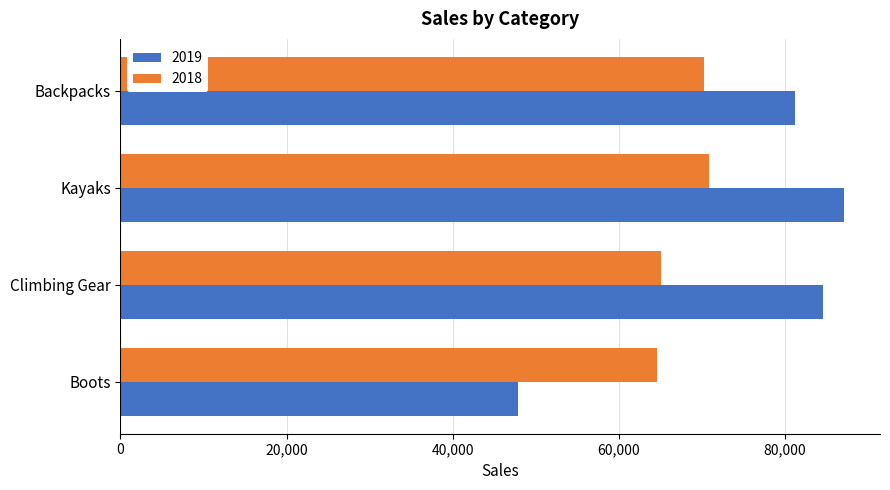

At which label is 2018 closest to 67692?

Backpacks